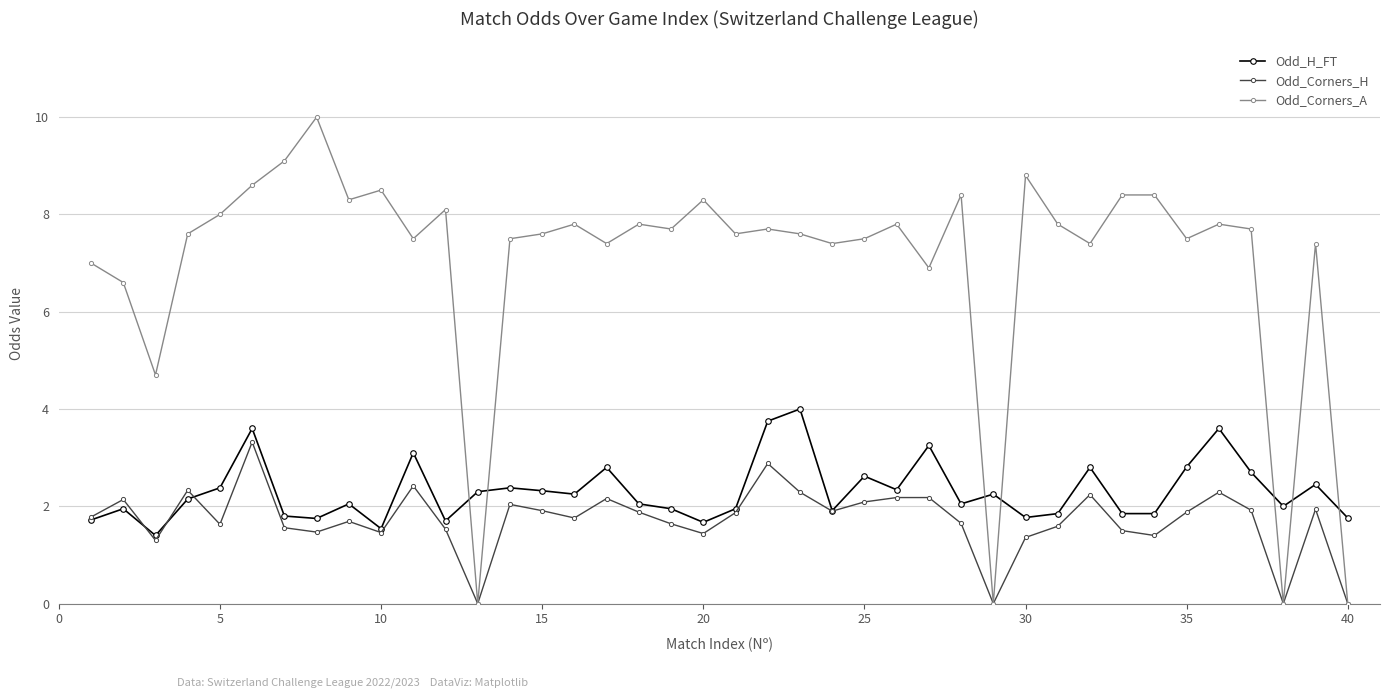

What is the value of the Odd_Corners_H point at the 6th from the left?

3.3